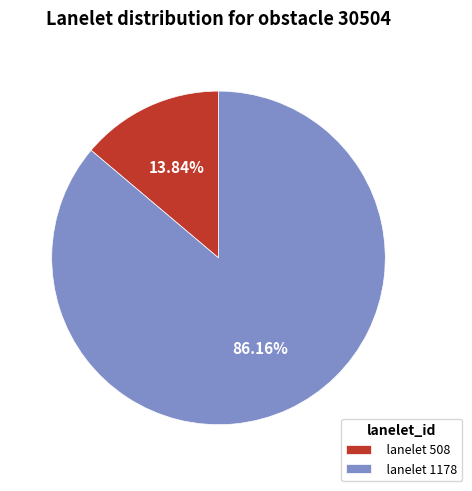

Rank the categories by value from lowest to highest.

lanelet 508, lanelet 1178